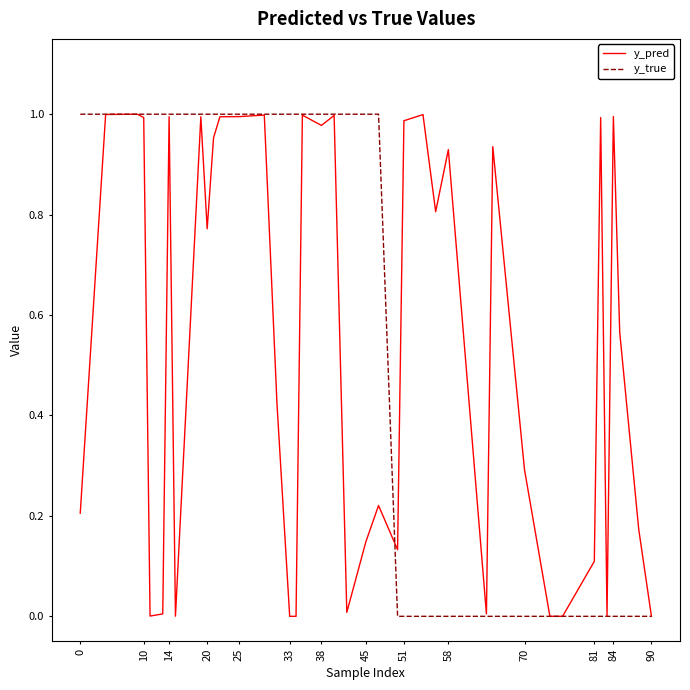

How many lines are shown in the chart?

2